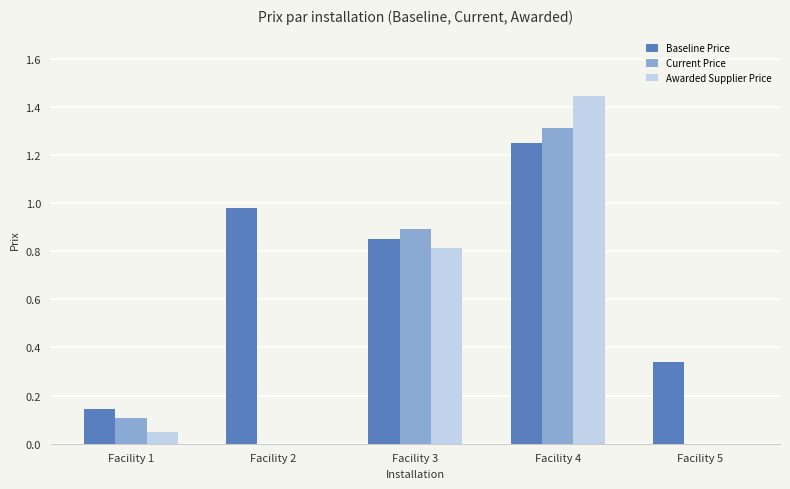

Is the value of Baseline Price at Facility 2 greater than the value of Awarded Supplier Price at Facility 5?

Yes